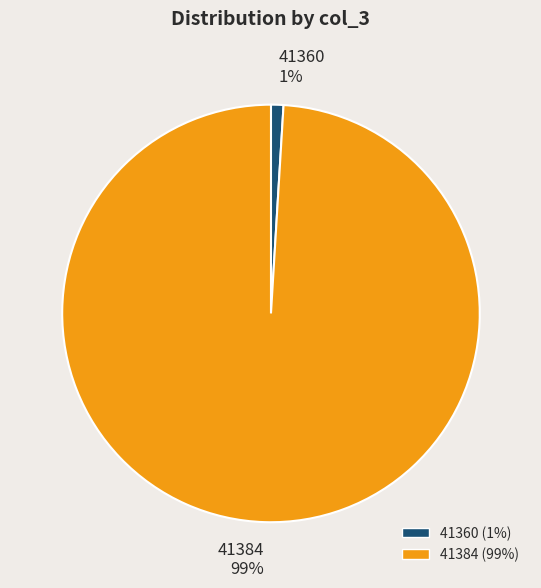

To the nearest percent, what portion does 41360 represent?

1%